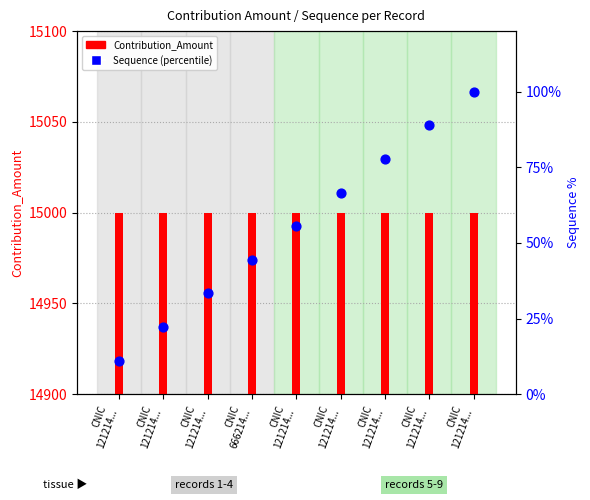

Which series reaches the minimum Y coordinate?

Sequence (percentile)